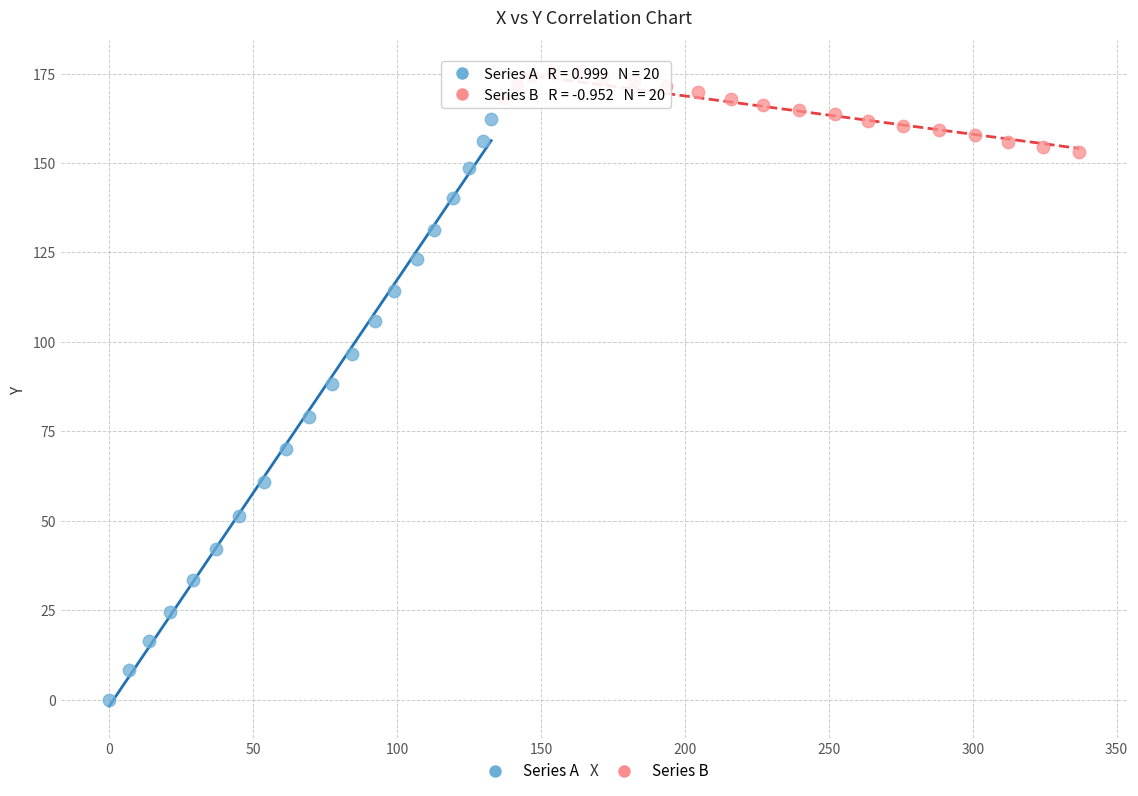

What are all the series names shown in the legend?

Series A, Series B